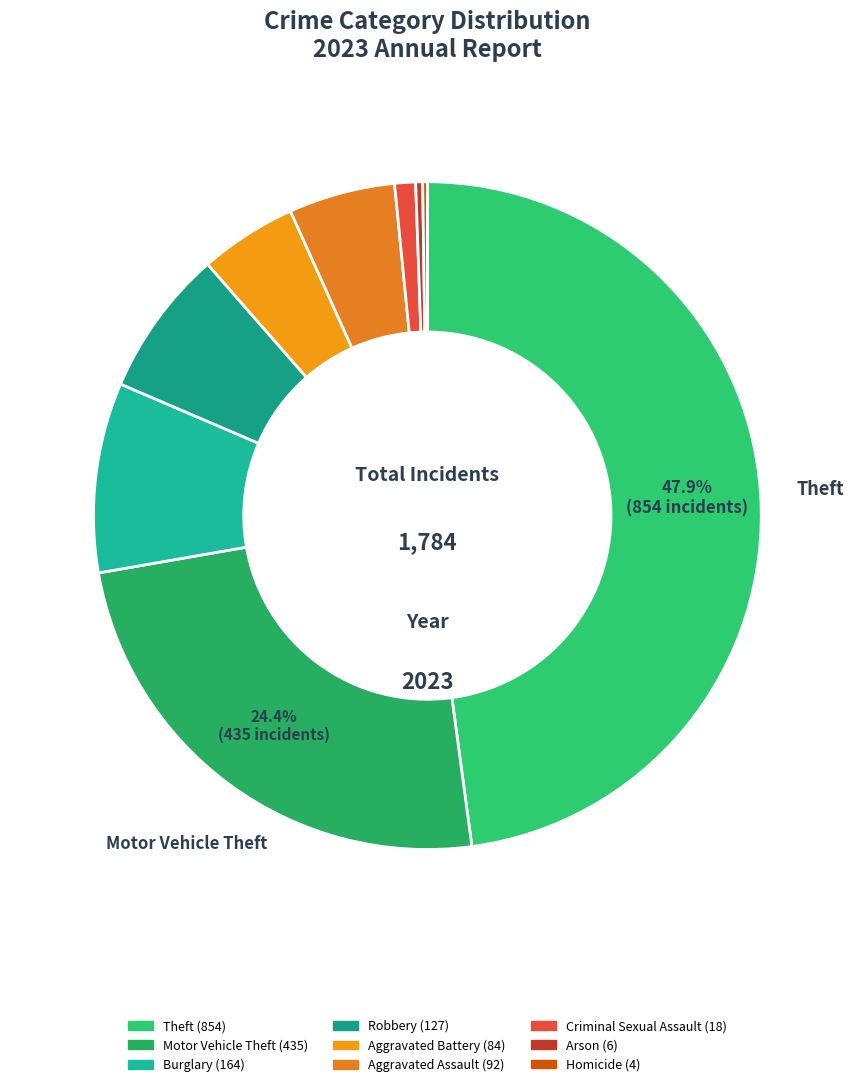

Is there any slice that represents more than half of the pie?

No